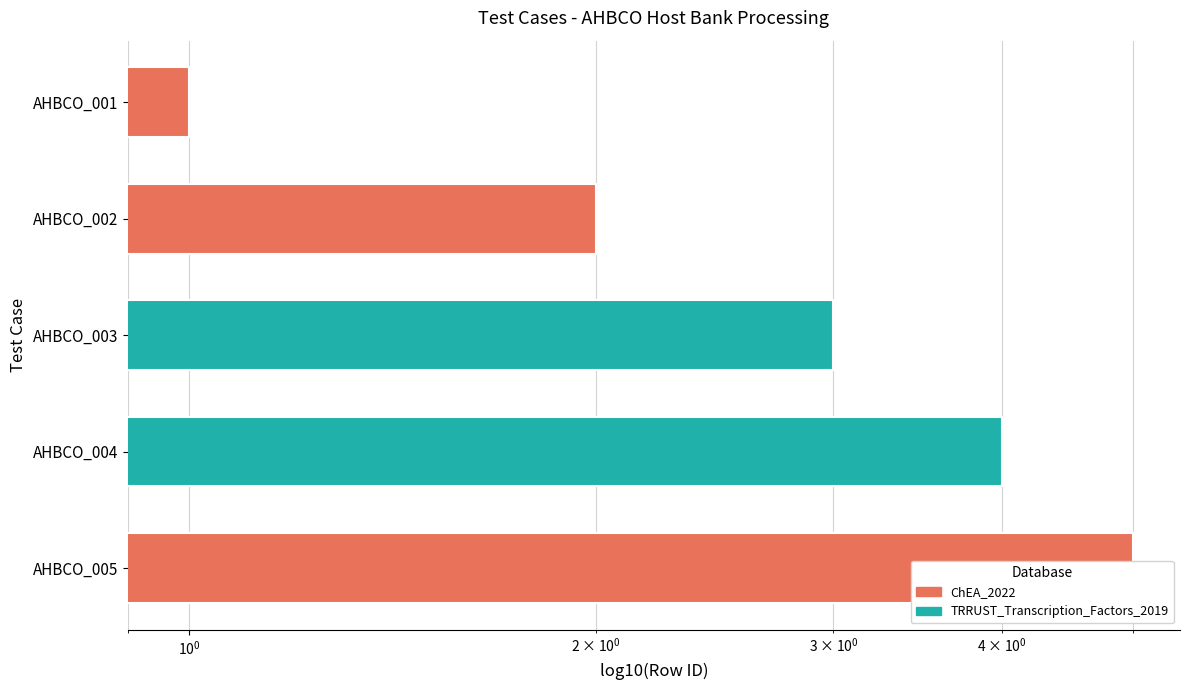

Which category has the lowest value across all series?

AHBCO_001